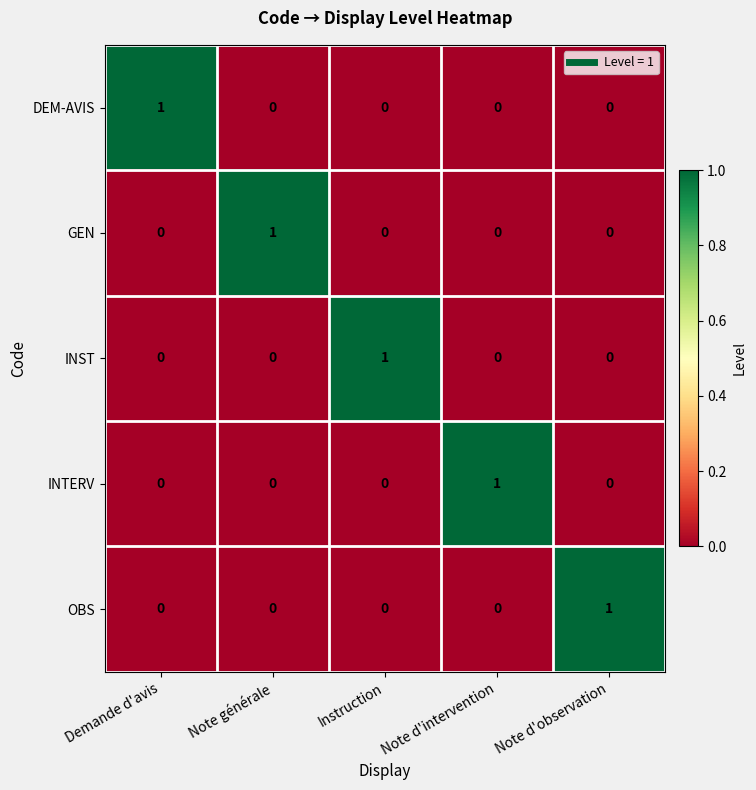

The value of INST at Note d'intervention is 0. True or false?

True